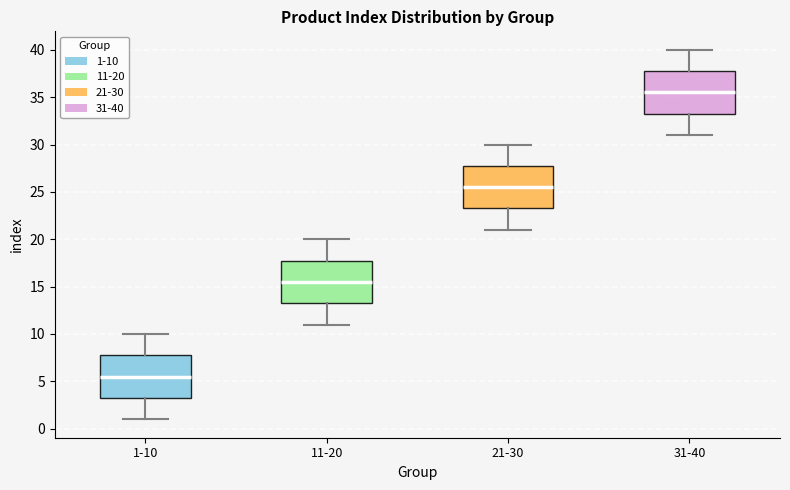

Reading left to right, transcribe this box plot: for each box, give where its median line is, the range the box spans, and where its two whiskers end, as read against the y-axis. The values are not printed on the chart, so give them approximately, as read against the axis.

1-10: median 5.5, box 3.5 to 8.0, whiskers 1.0 to 10.0
11-20: median 15.5, box 13.5 to 18.0, whiskers 11.0 to 20.0
21-30: median 25.5, box 23.5 to 28.0, whiskers 21.0 to 30.0
31-40: median 35.5, box 33.5 to 38.0, whiskers 31.0 to 40.0